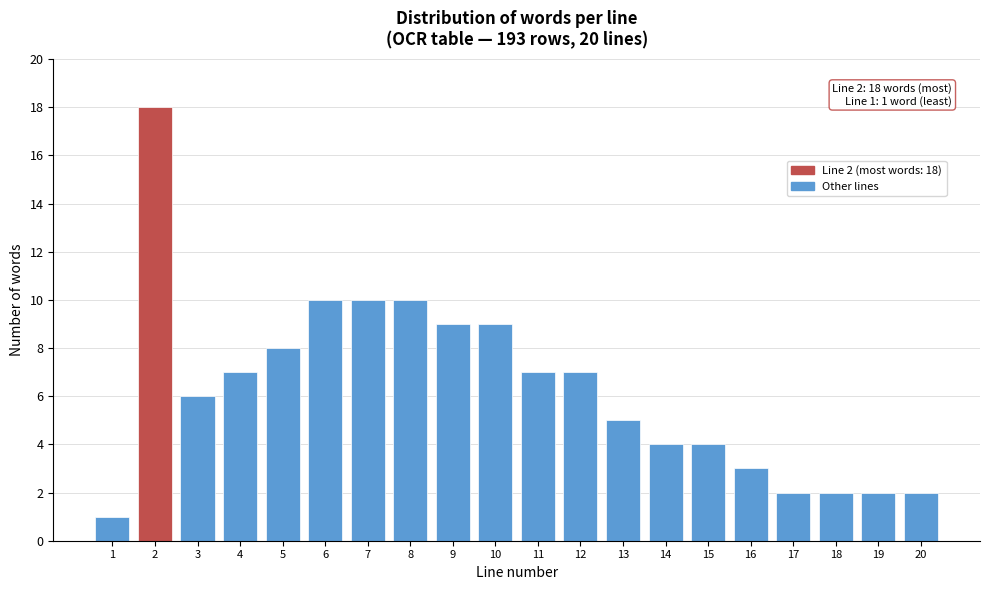

Reading right to left, what are all the values shown in this chart?

2	2	2	2	3	4	4	5	7	7	9	9	10	10	10	8	7	6	18	1